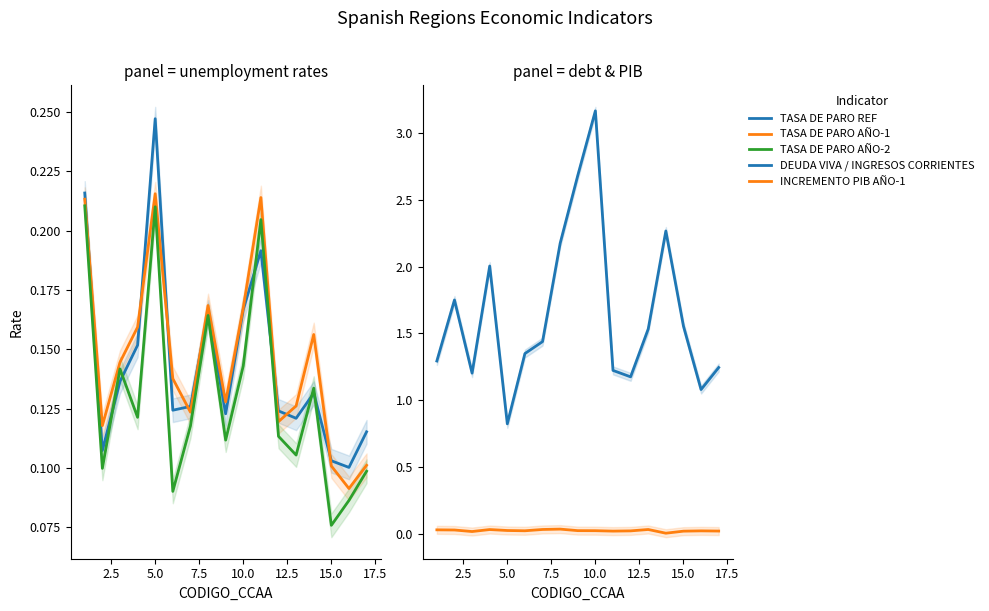

Does the chart have visible grid lines?

No